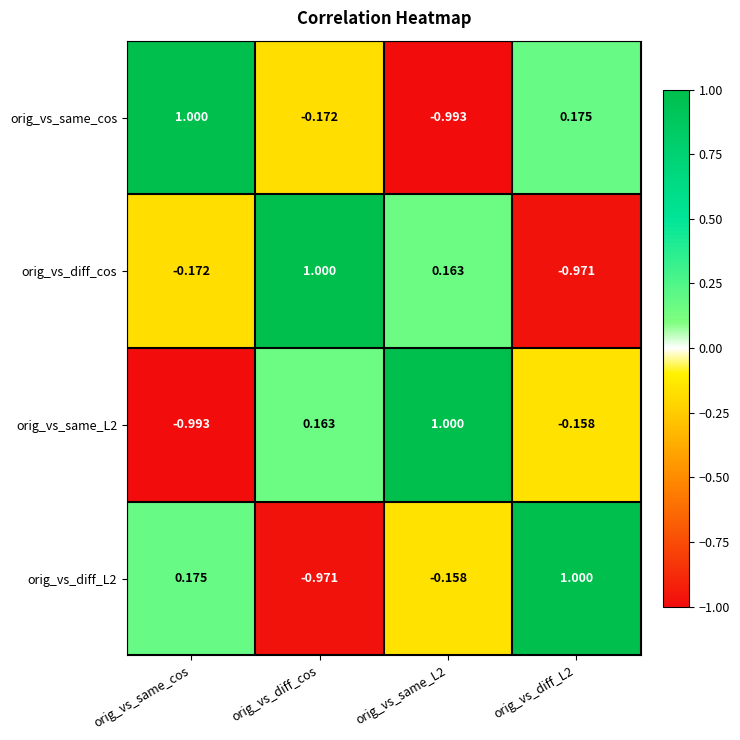

Count the number of data series in this chart.

4